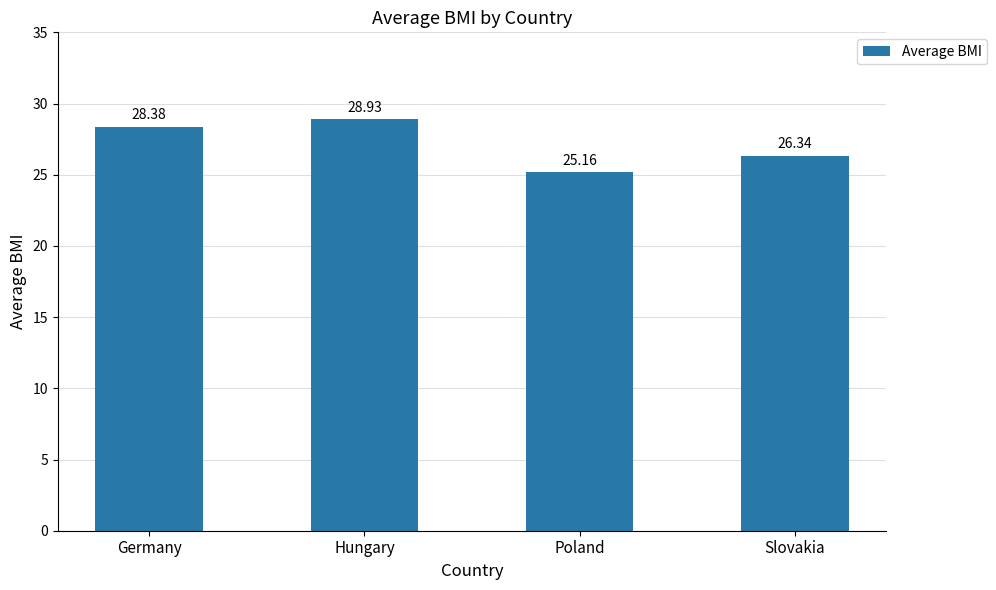

Are the bars horizontal?

No